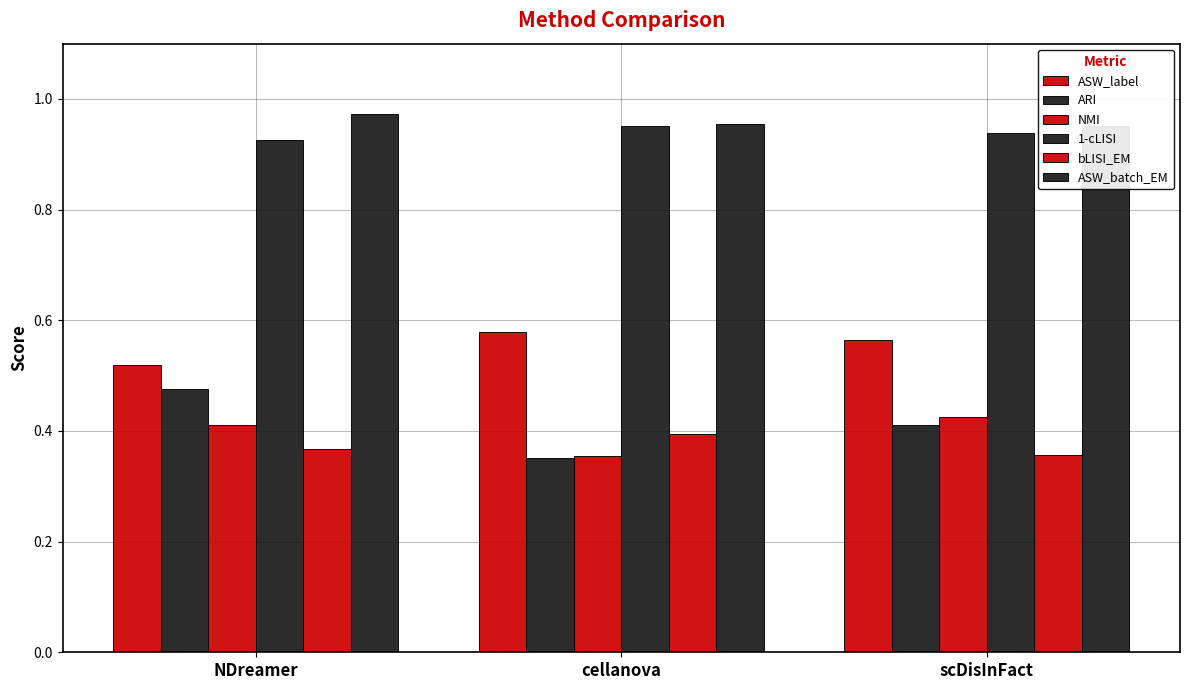

What is the total value across all series at NDreamer?

3.7